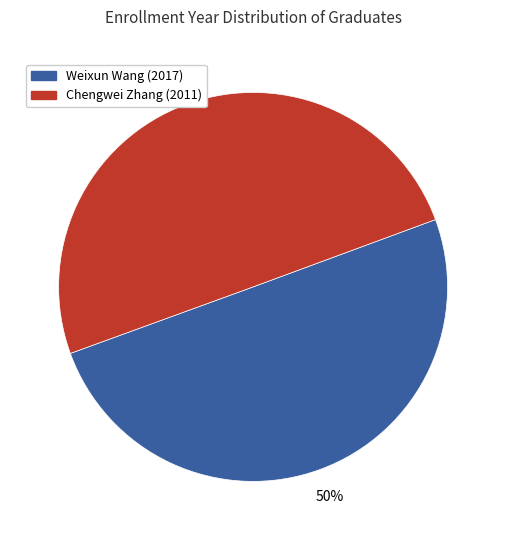

Is it true that Weixun Wang (2017) is 50% of the pie?

True